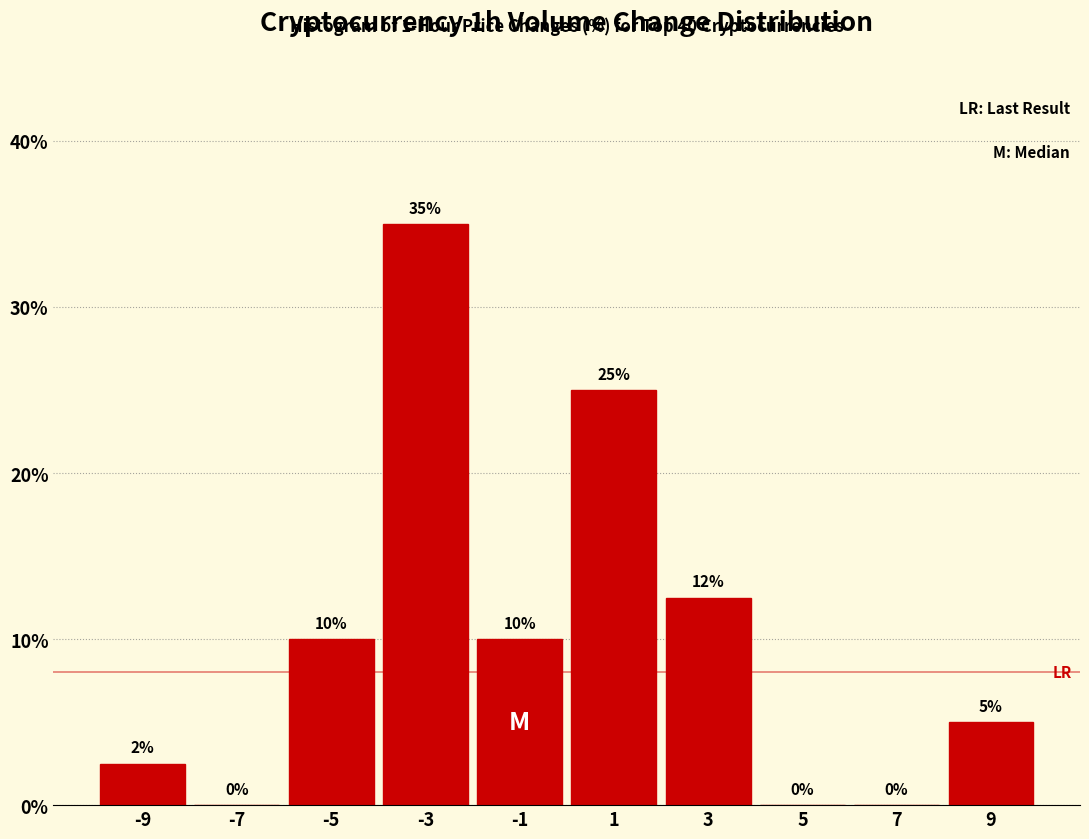

Which range on the x-axis has the tallest bar?

-4 to -2